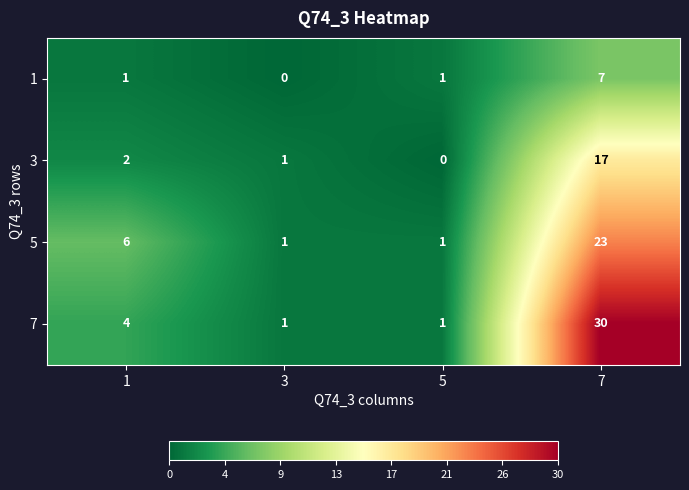

What is the approximate value of 7 at 7?

30